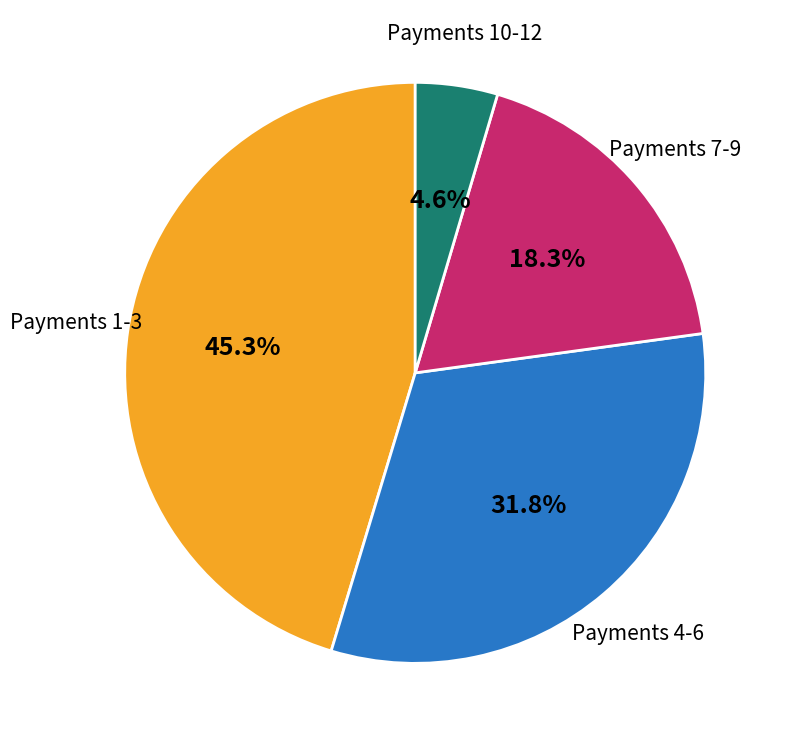

How many slices are in this pie chart?

4